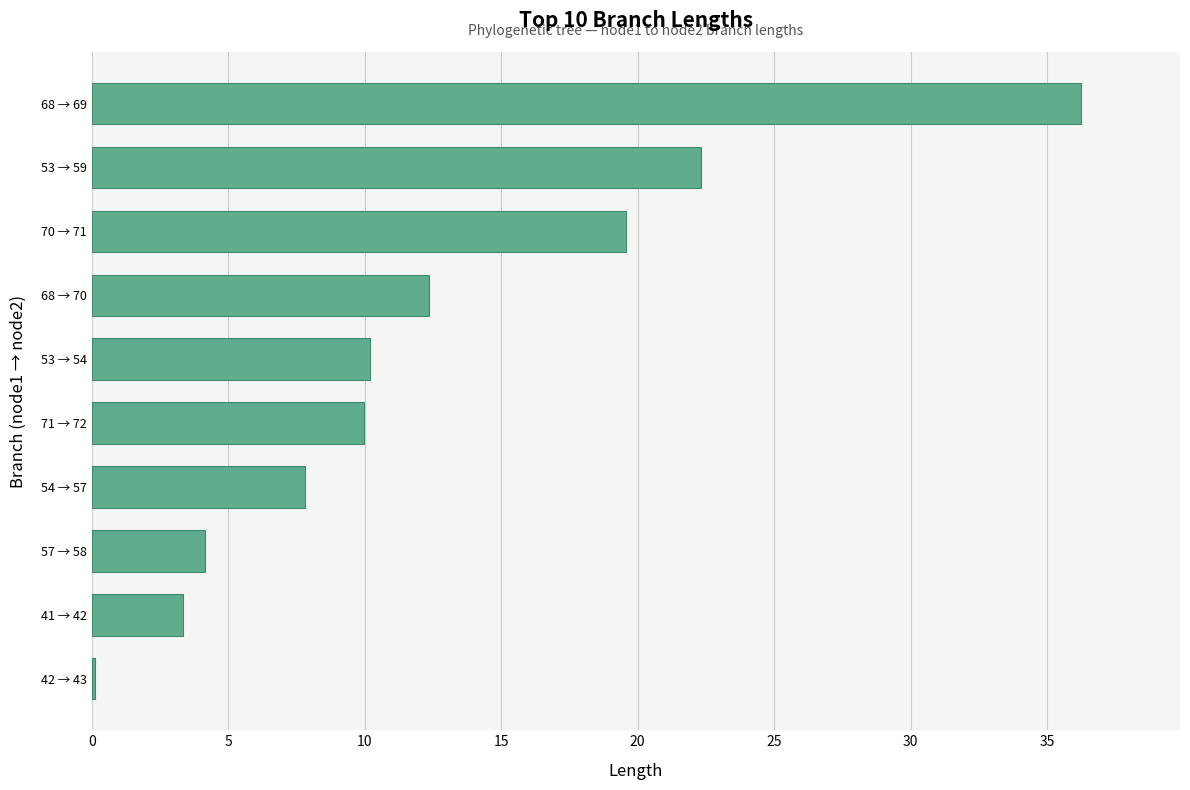

Which label corresponds to the largest value in the chart?

68 → 69